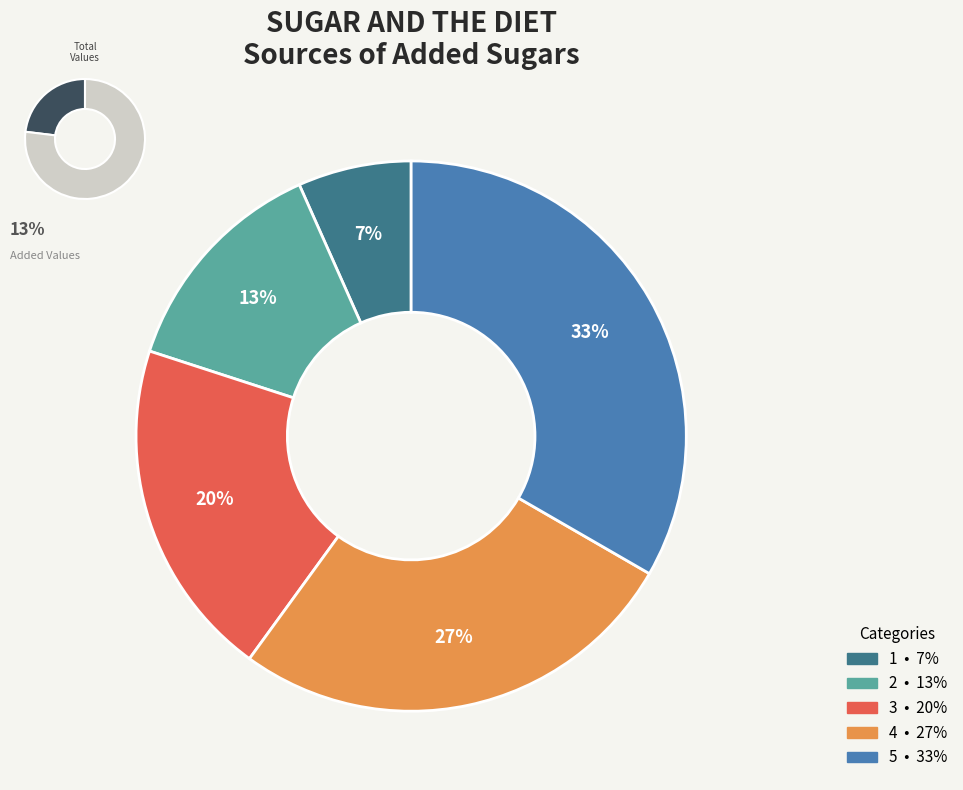

Which category has the smallest portion of the pie?

1